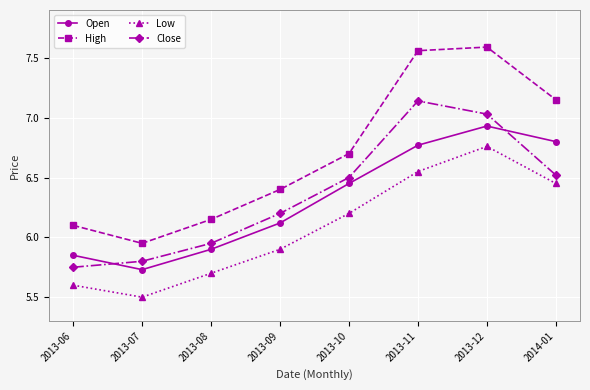

What is the difference between the highest and lowest values at 2013-10?

0.5